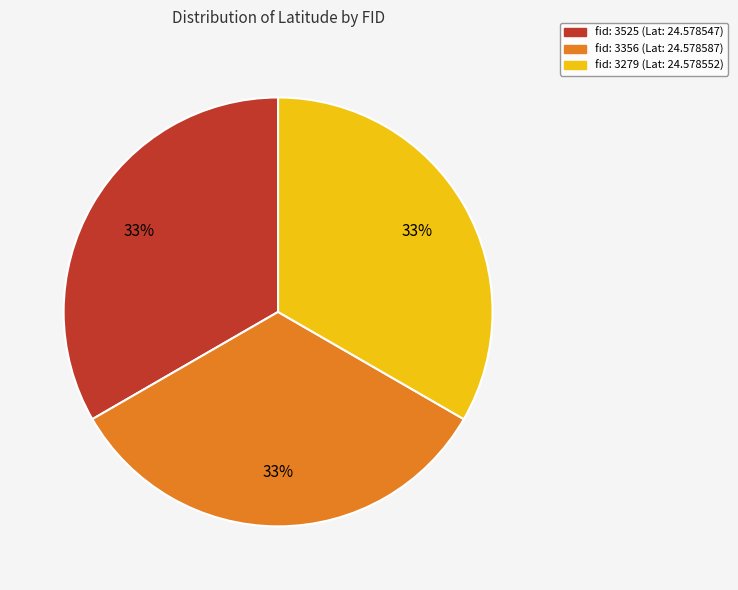

Does any single category account for the majority?

No